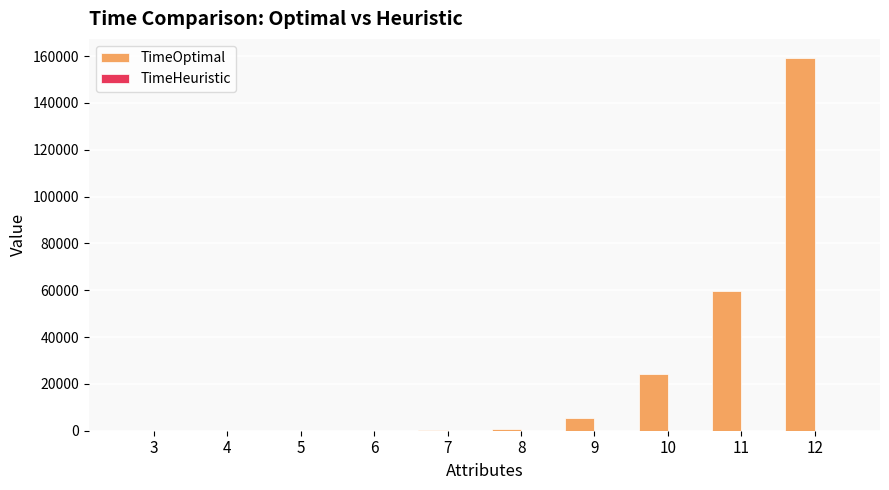

Are the bars horizontal?

No